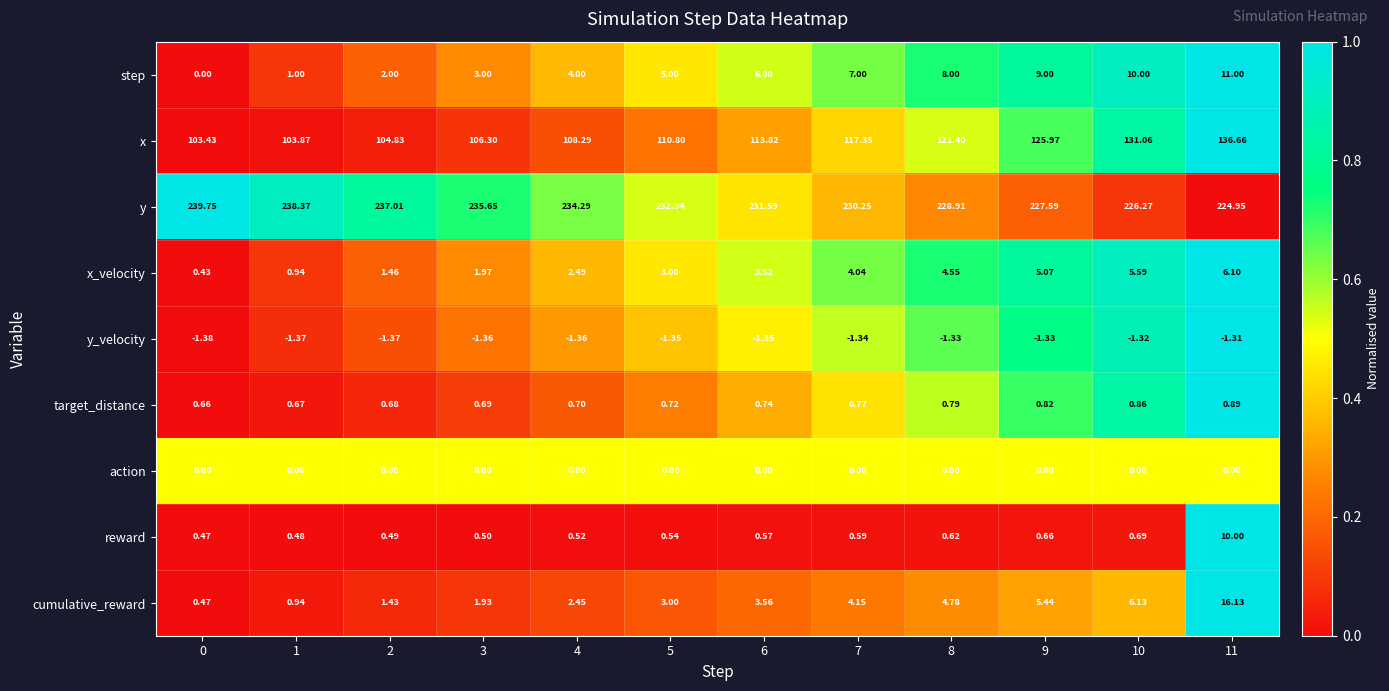

Between 10 and 11, which series saw the biggest shift?

cumulative_reward